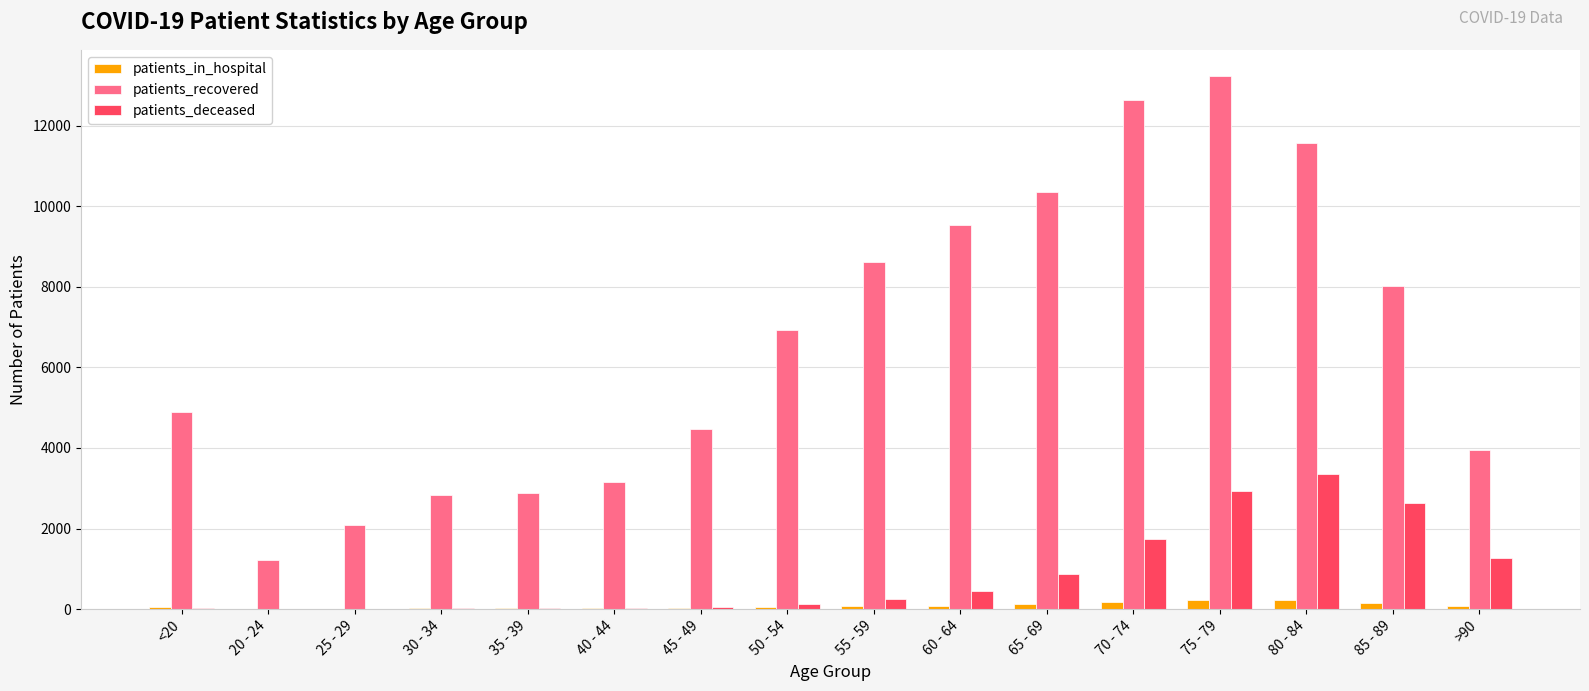

At which label does patients_deceased reach its peak?

80 - 84